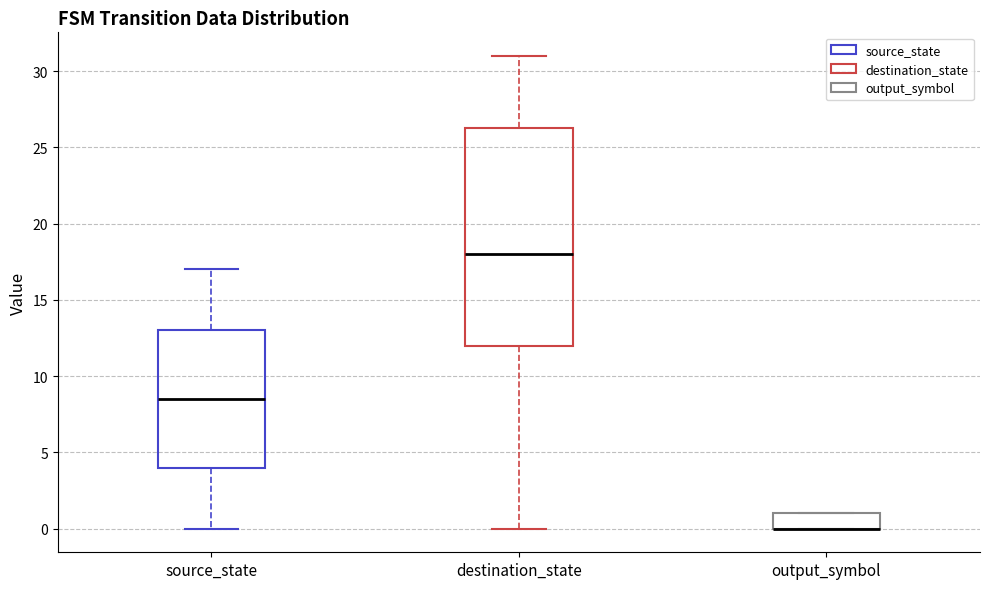

Reading left to right, transcribe this box plot: for each box, give where its median line is, the range the box spans, and where its two whiskers end, as read against the y-axis. The values are not printed on the chart, so give them approximately, as read against the axis.

source_state: median 8.5, box 4.0 to 13.0, whiskers 0.0 to 17.0
destination_state: median 18.0, box 12.0 to 26.5, whiskers 0.0 to 31.0
output_symbol: median 0.0 (drawn on the box's lower edge), box 0.0 to 1.0, whiskers 0.0 to 1.0